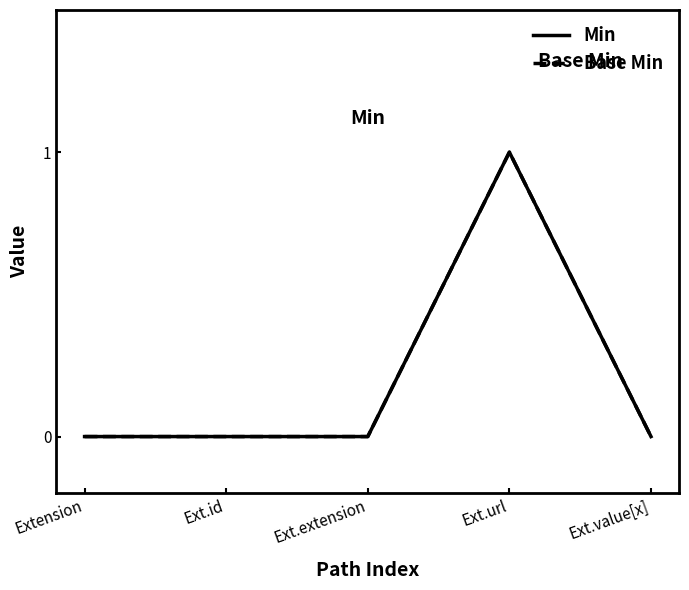

Is this an area chart (filled region under the line)?

No